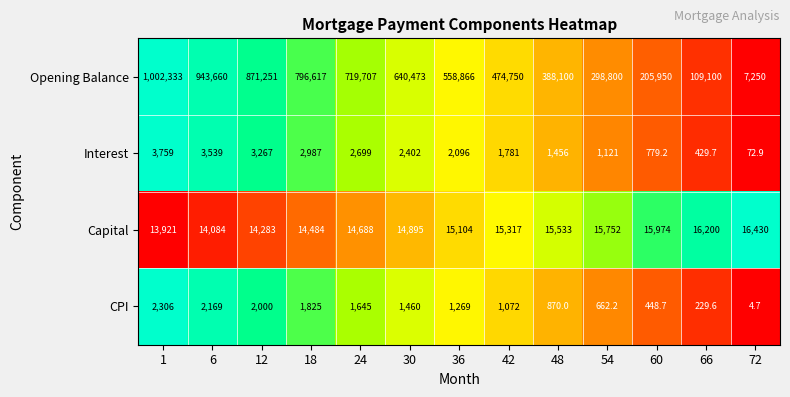

How many categories are shown in the chart?

13